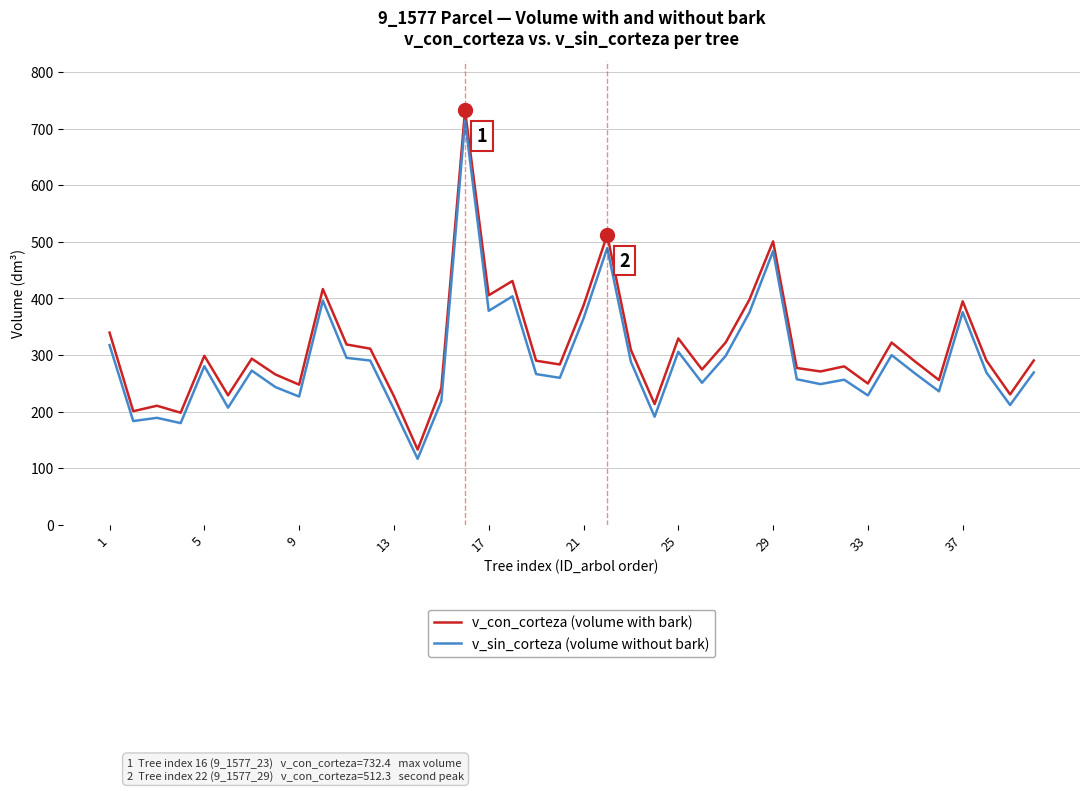

Is this an area chart (filled region under the line)?

No